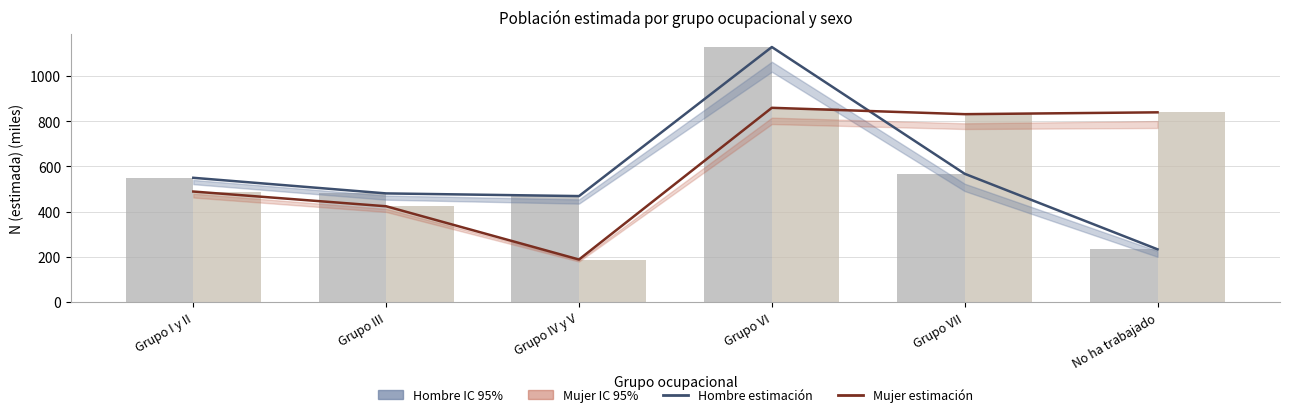

What is the value of the Hombre (N est.) bar at the 3rd from the left?

468.2